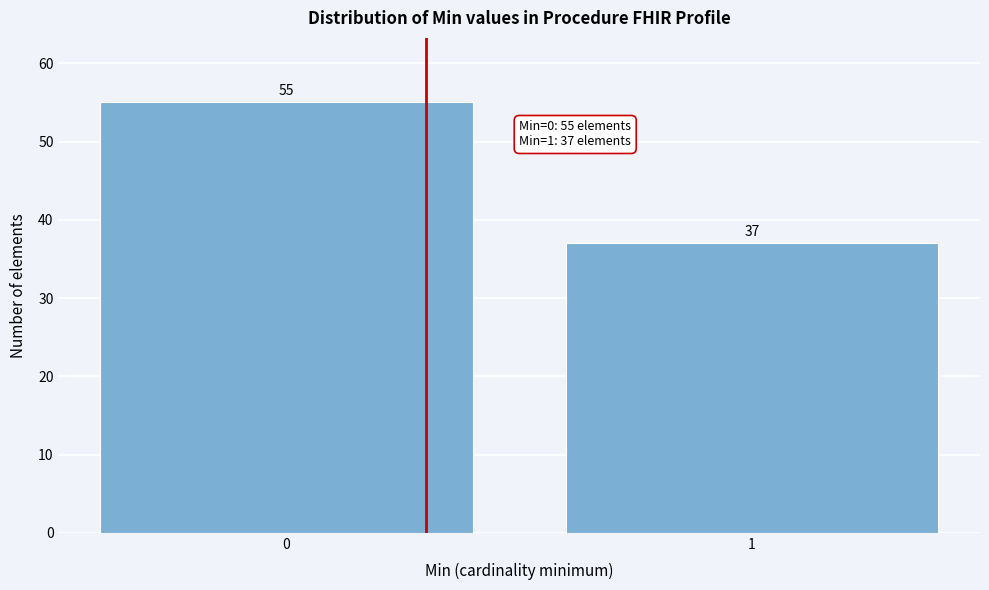

Reading right to left, what are all the values shown in this chart?

37	55